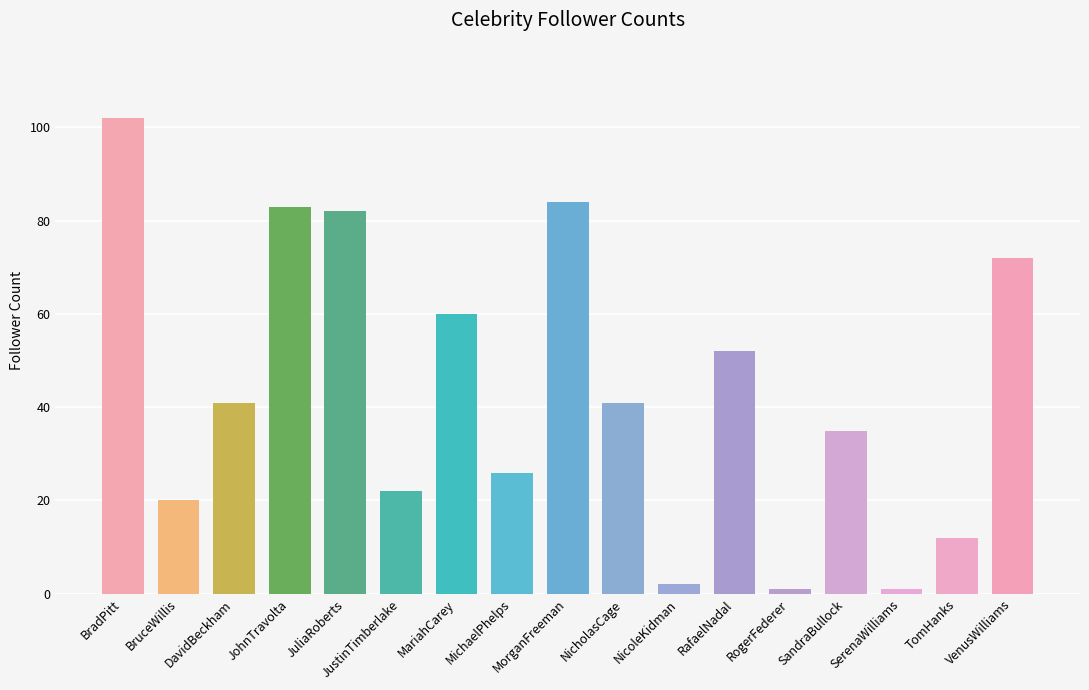

How many data points does each series have?

17